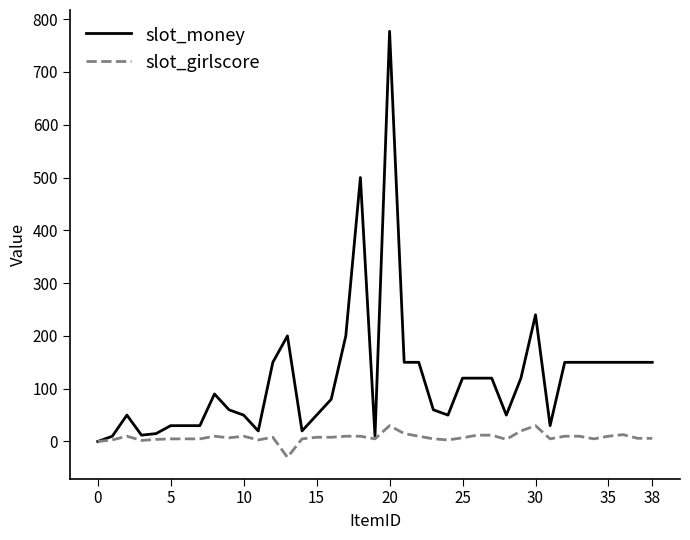

Rank the series by their average value, from highest to lowest.

slot_money, slot_girlscore